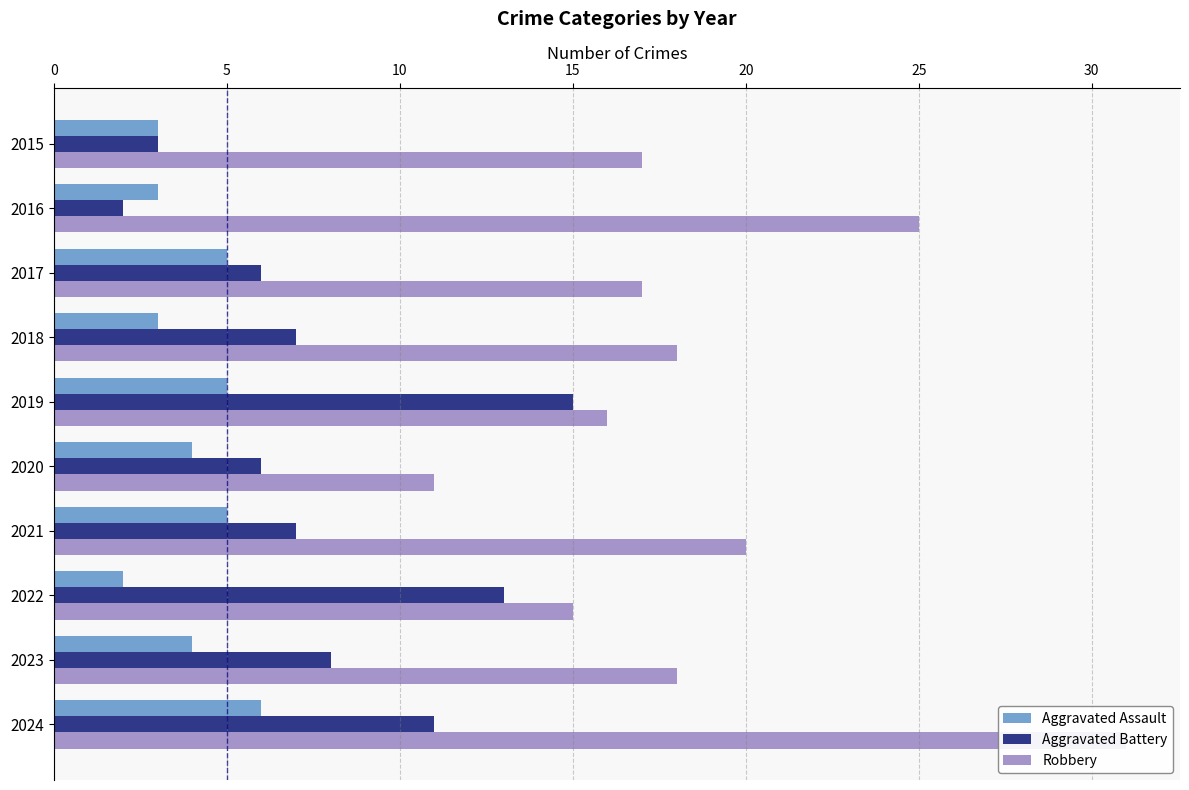

What is the maximum value for Aggravated Battery?

15